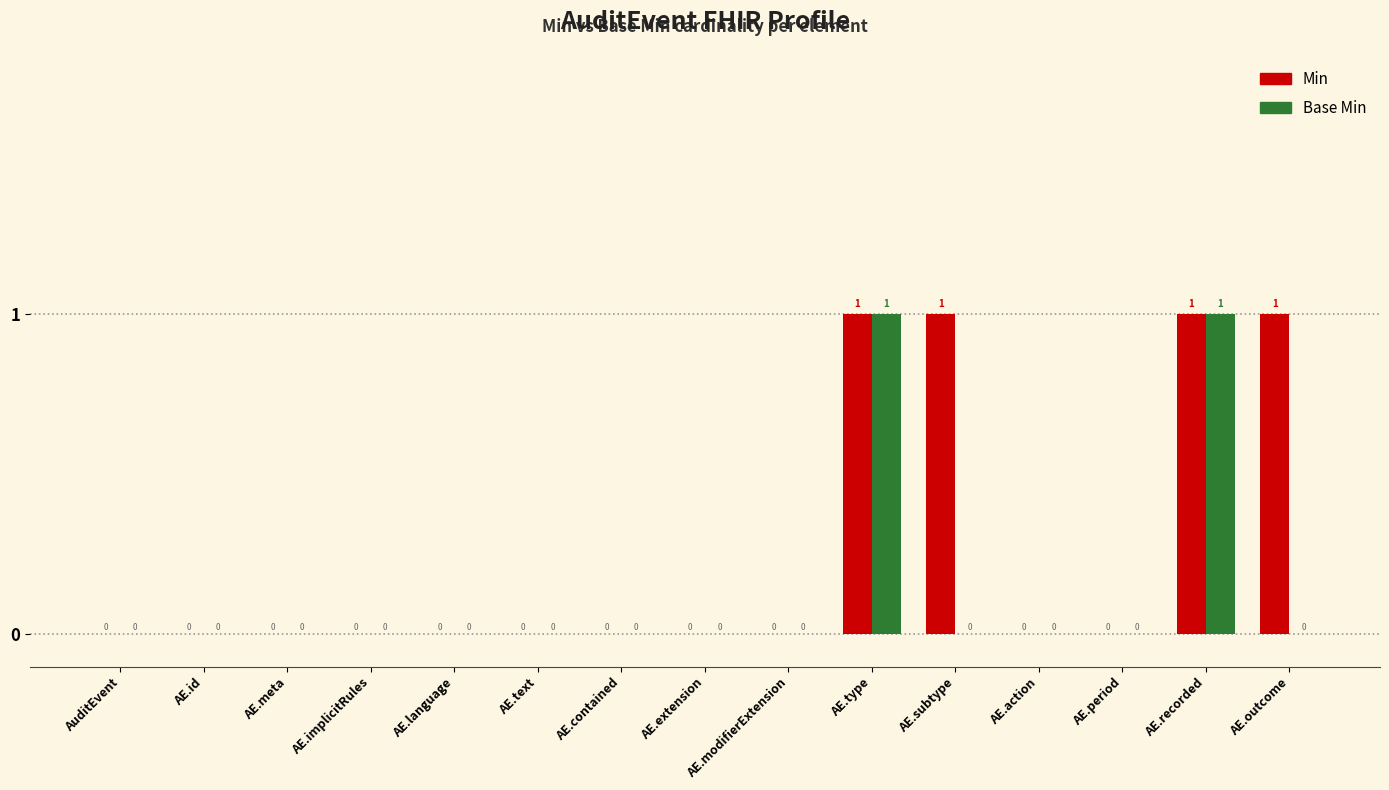

Between AE.modifierExtension and AE.outcome, which series saw the biggest shift?

Min